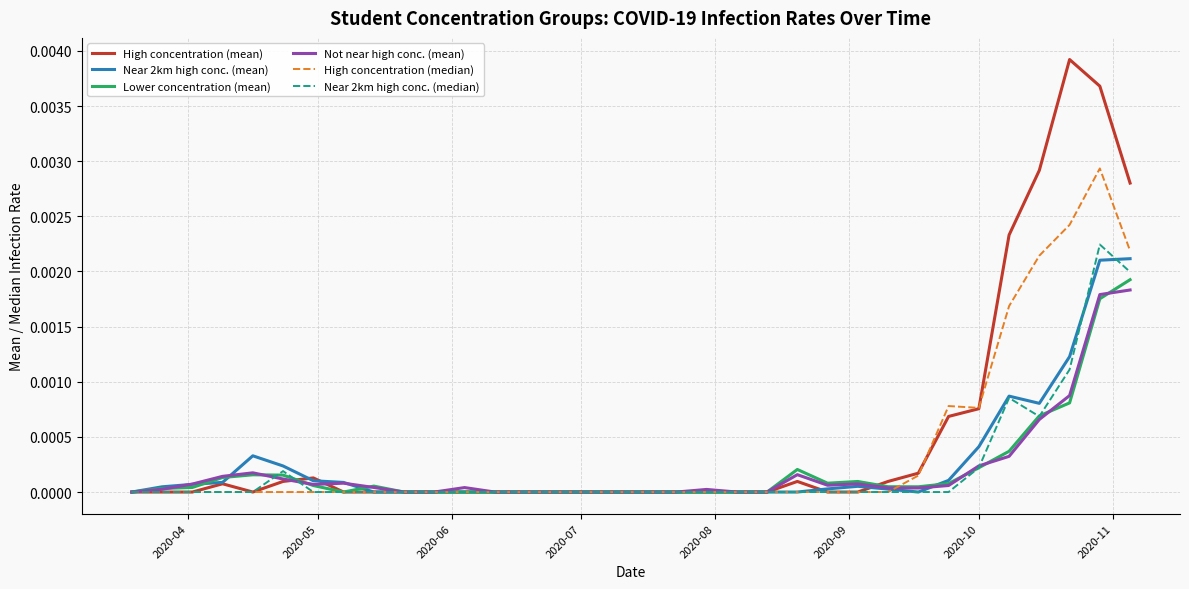

True or false: Near 2km high conc. (median) has more than 1 points higher than both neighbors.

True